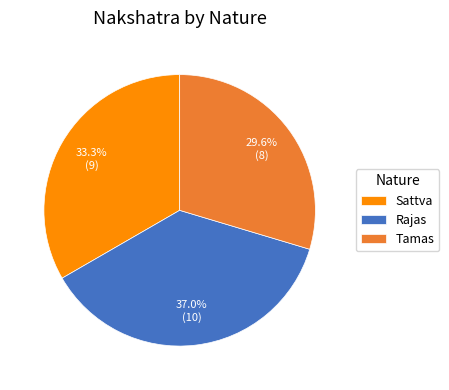

Is it true that Tamas is 30% of the pie?

True